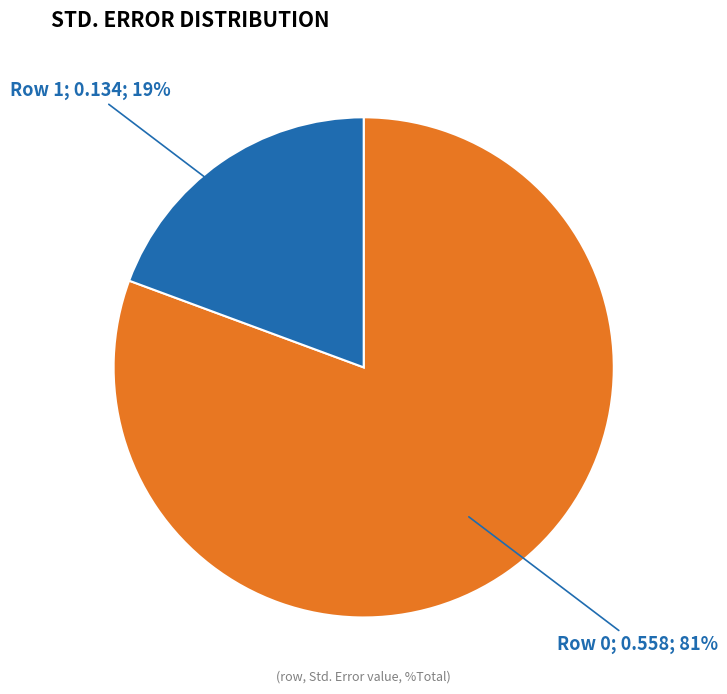

Does any single category account for the majority?

Yes